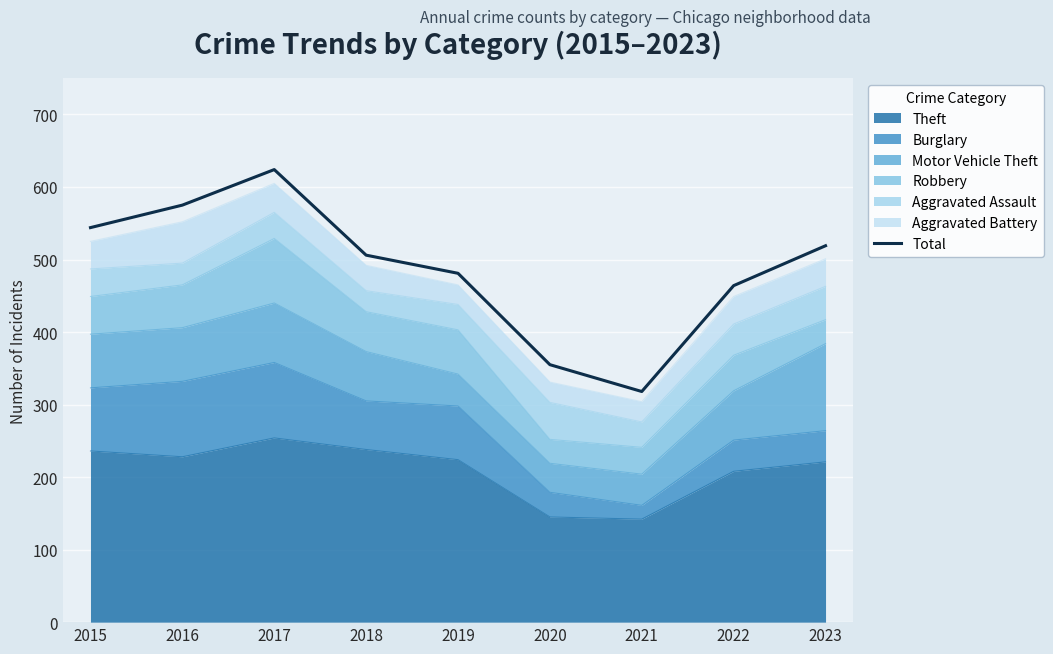

How many lines are shown in the chart?

1